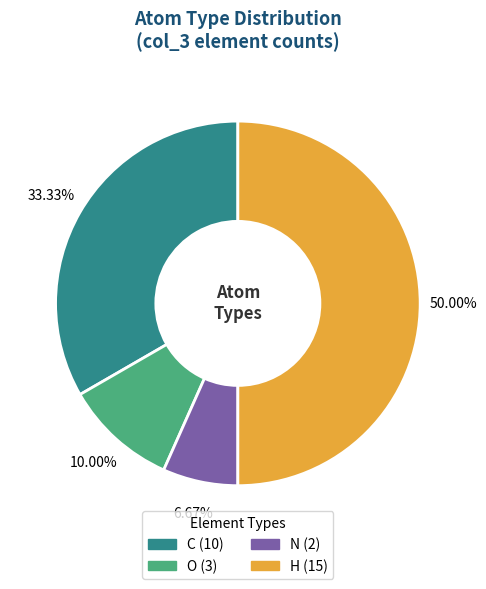

What is the largest slice in the pie chart?

H